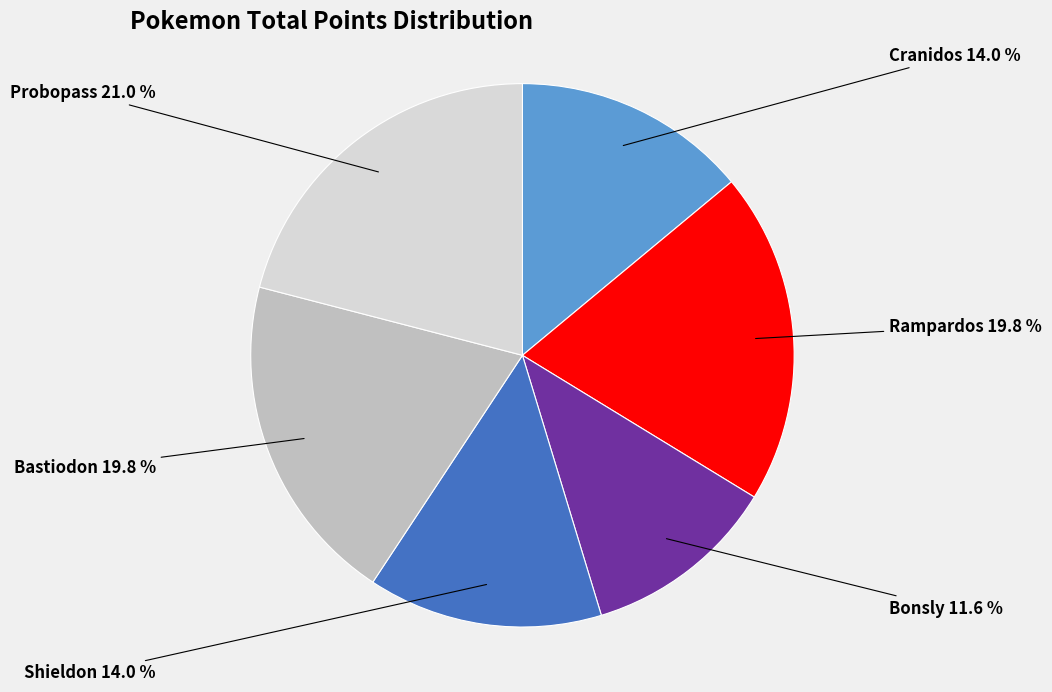

Is there any slice that represents more than half of the pie?

No